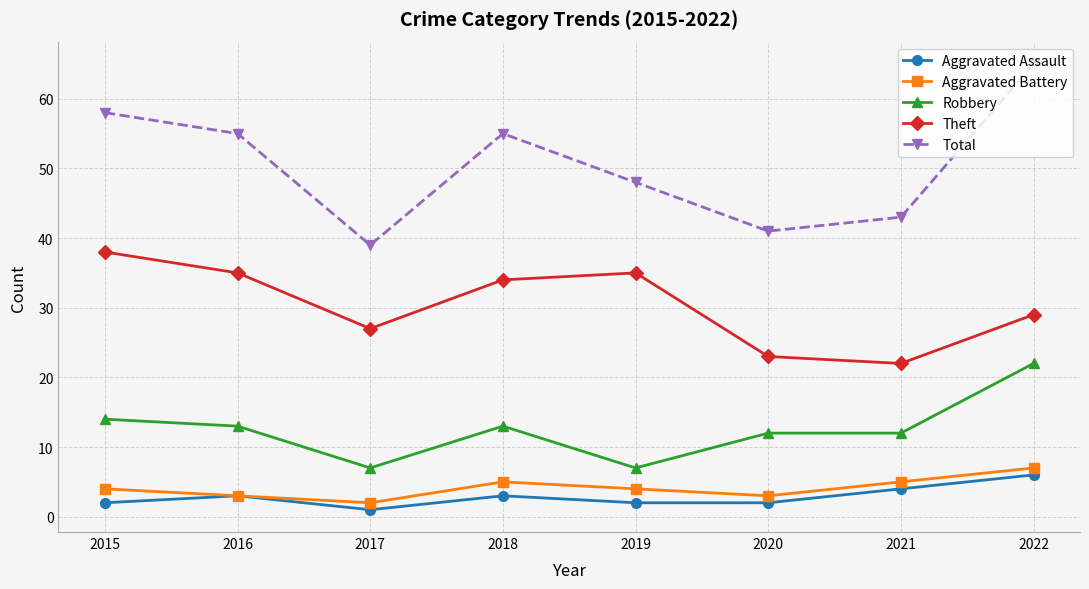

Is the value of Aggravated Battery at 2020 greater than the value of Total at 2016?

No